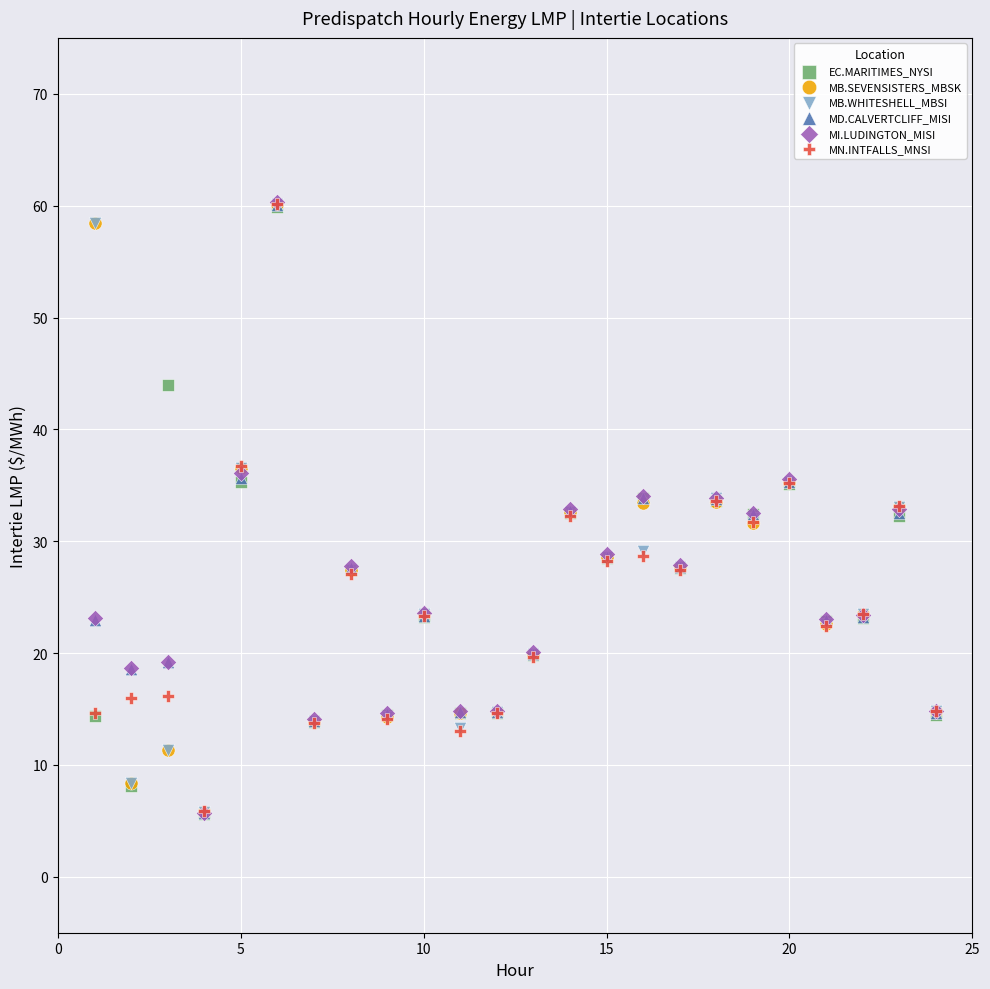

Which series has the largest Y range (max minus min)?

MI.LUDINGTON_MISI